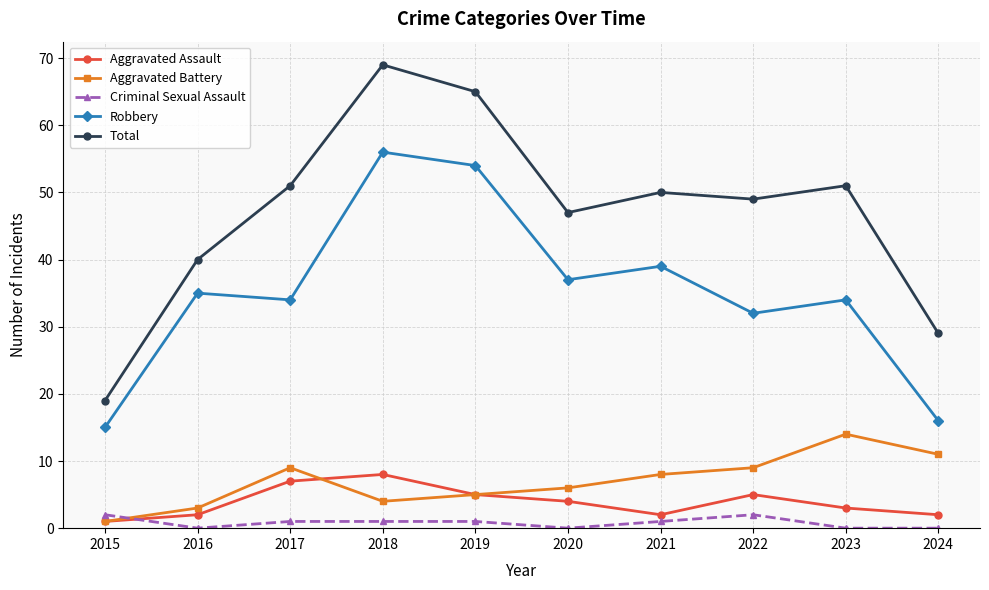

What is the difference between the second highest and minimum values in the Total series?

46